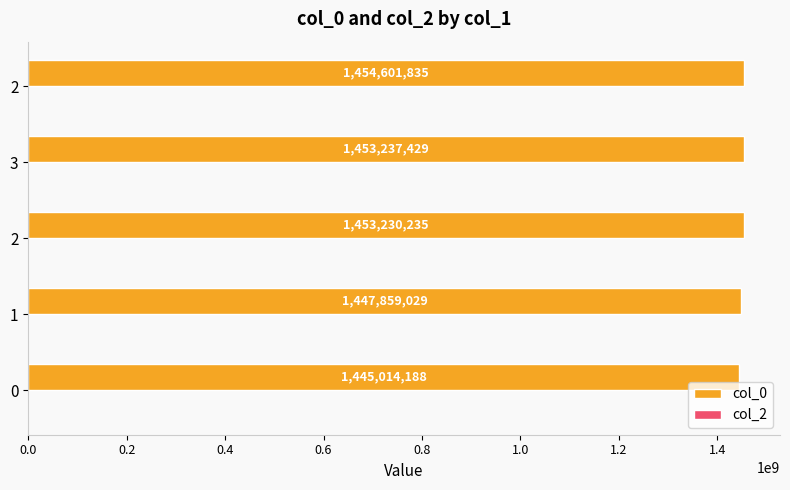

Count the number of data series in this chart.

1